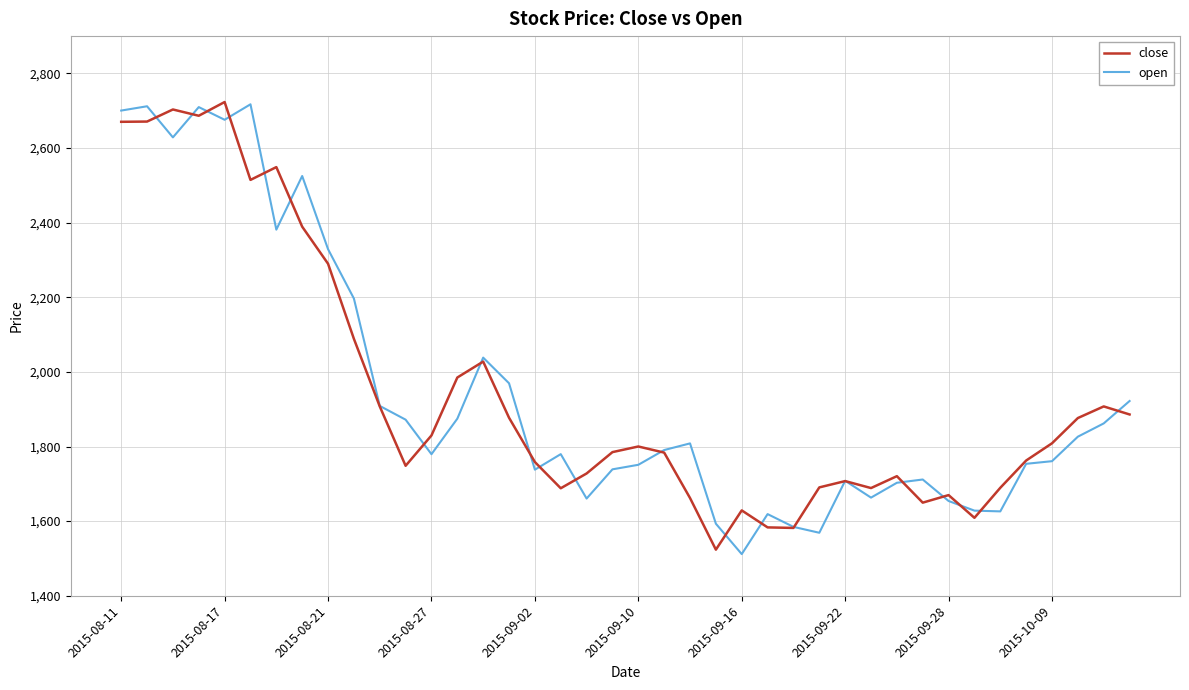

What is the difference between the second highest and minimum values in the close series?

1179.8